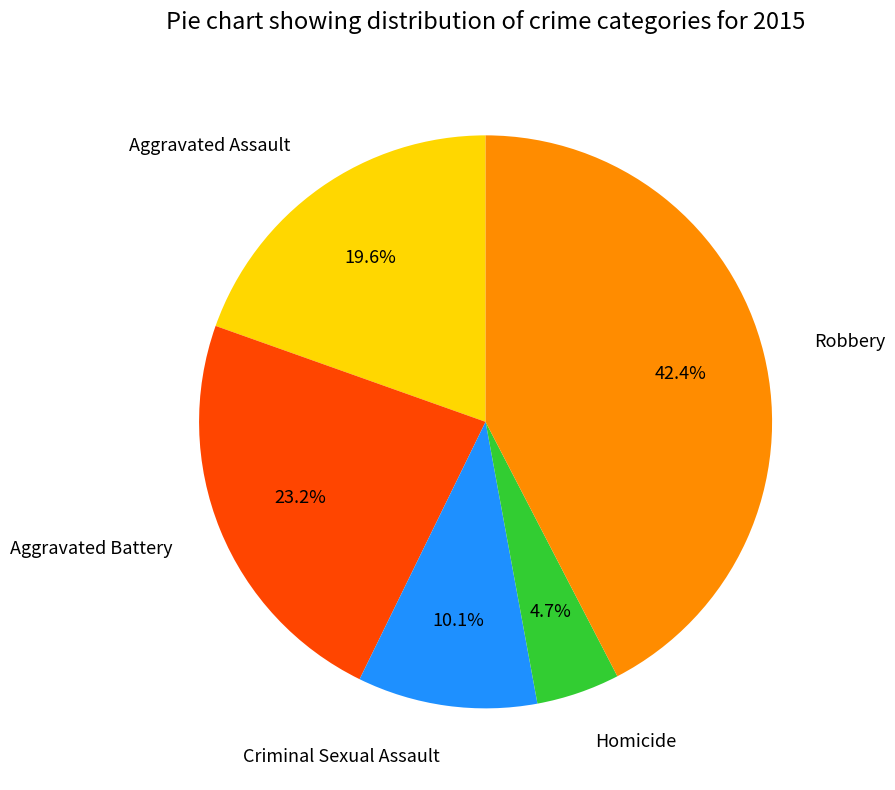

Which slice is the largest?

Robbery